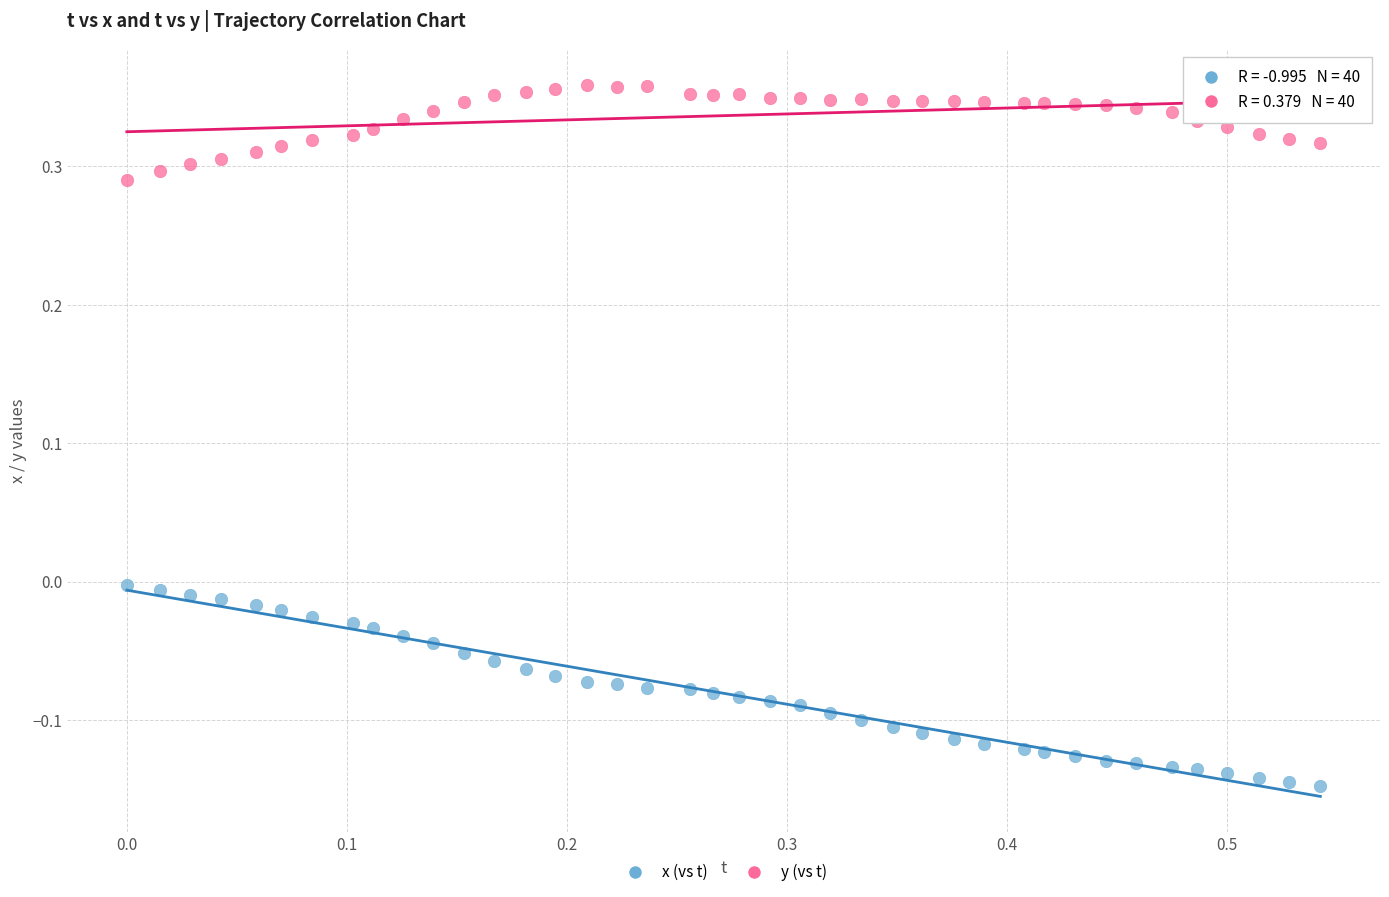

Across all data points, what is the range of X values (max minus min)?

0.5